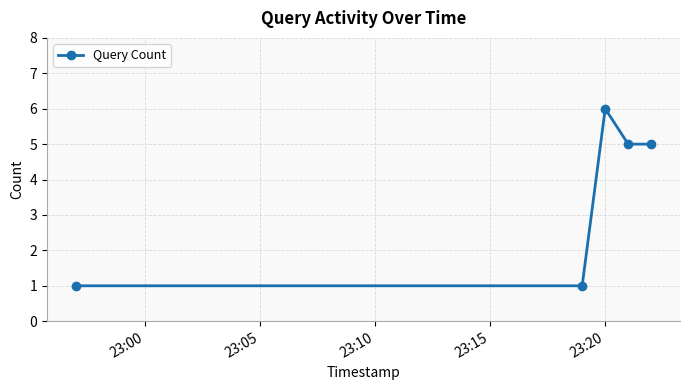

How many points are higher than both their immediate neighbors (excluding endpoints)?

1